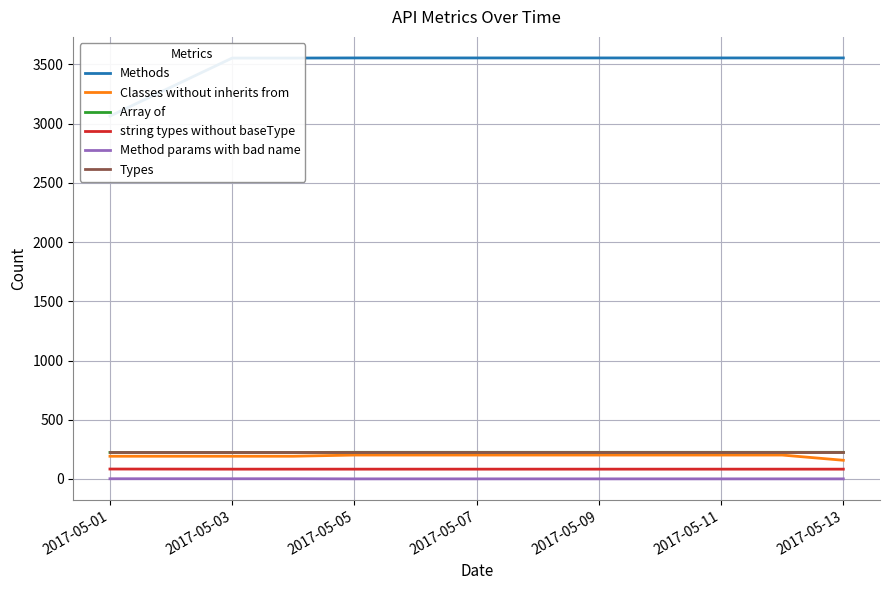

True or false: Methods has more than 1 points higher than both neighbors.

False